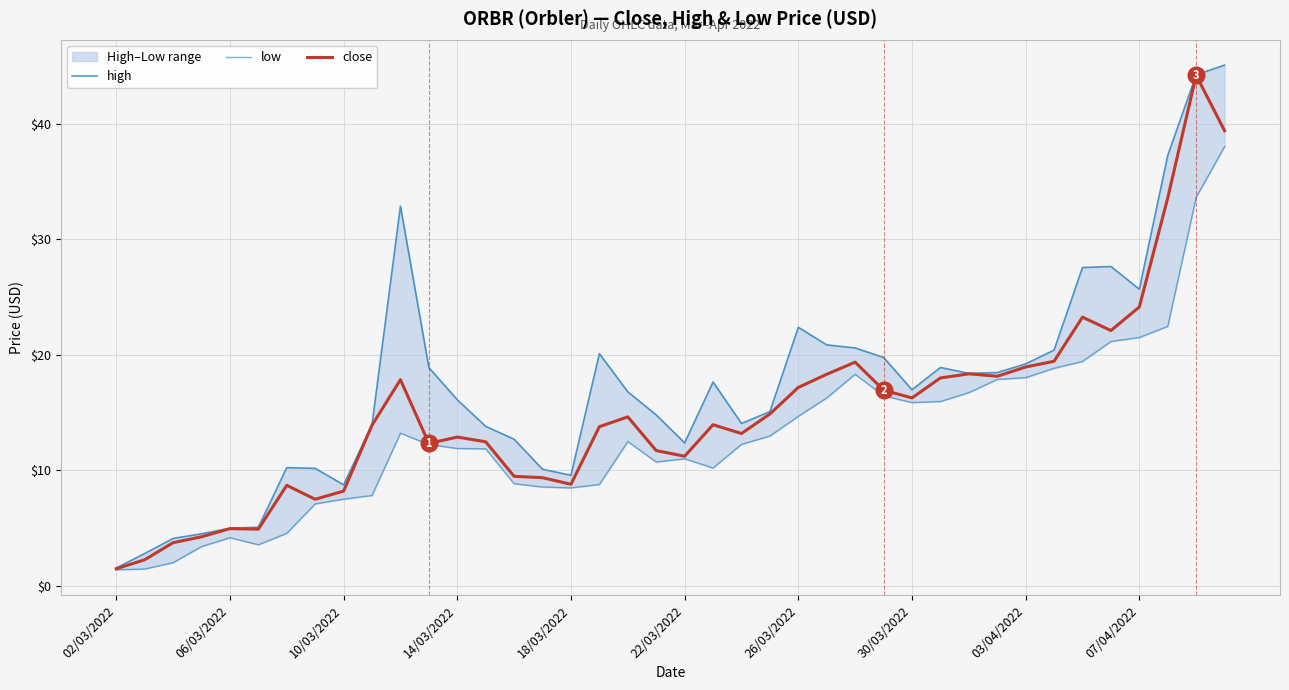

How many categories are shown in the chart?

40